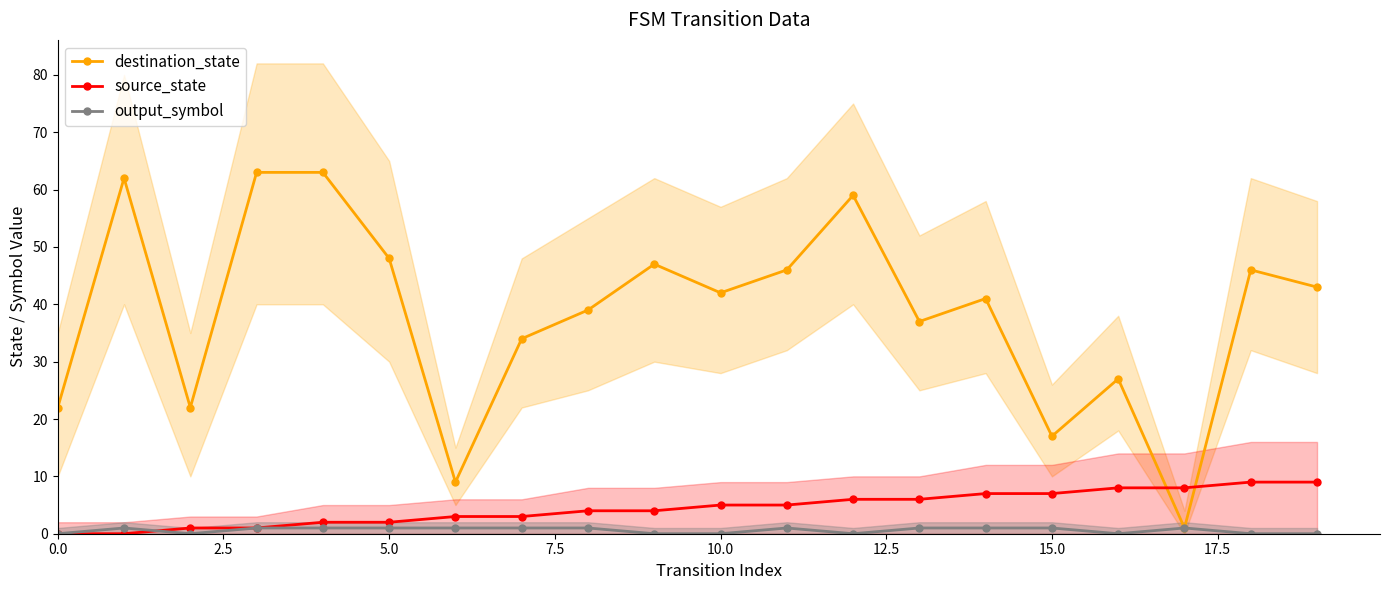

True or false: source_state has more than 2 points higher than both neighbors.

False